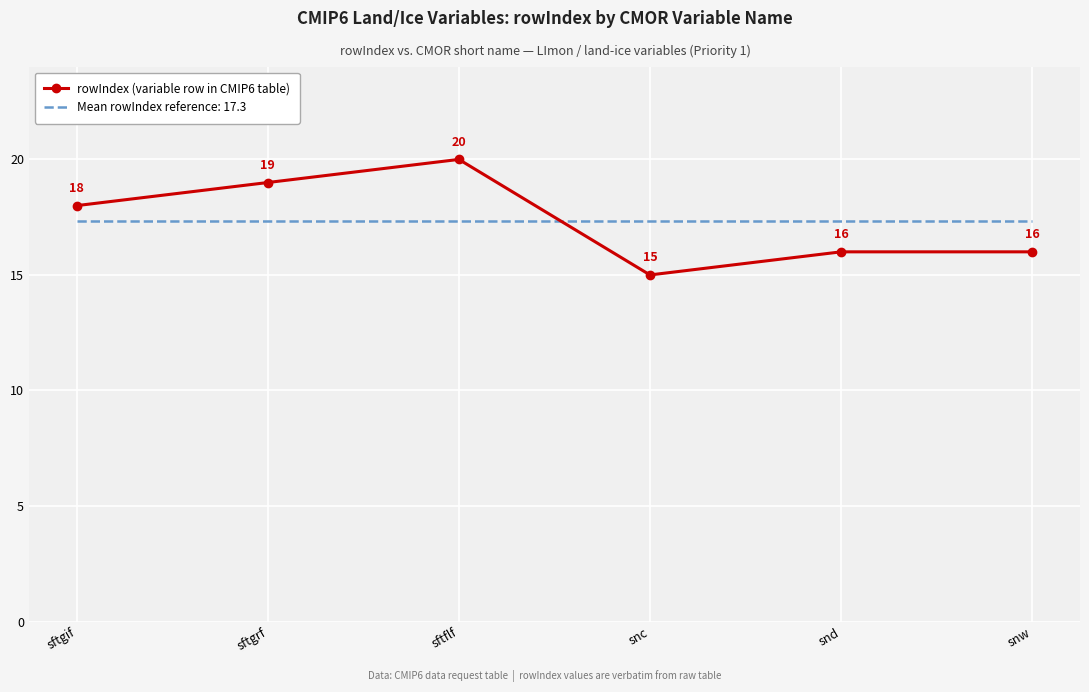

Which series has the widest spread of values?

rowIndex (variable row in CMIP6 table)